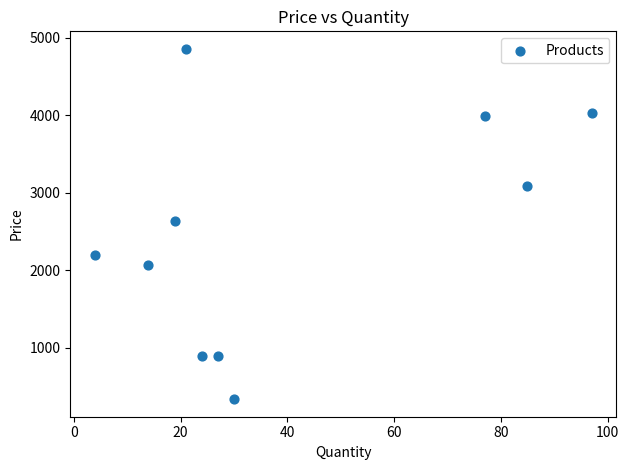

What is the range of Y values (max minus min)?

4521.1